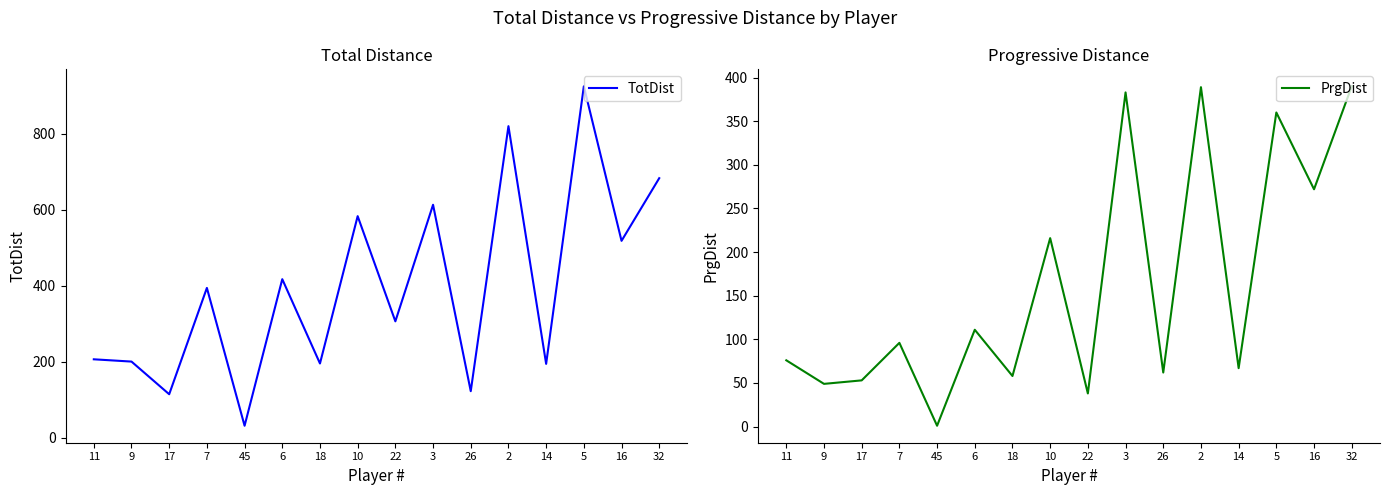

Which category has the highest value in the PrgDist series?

32